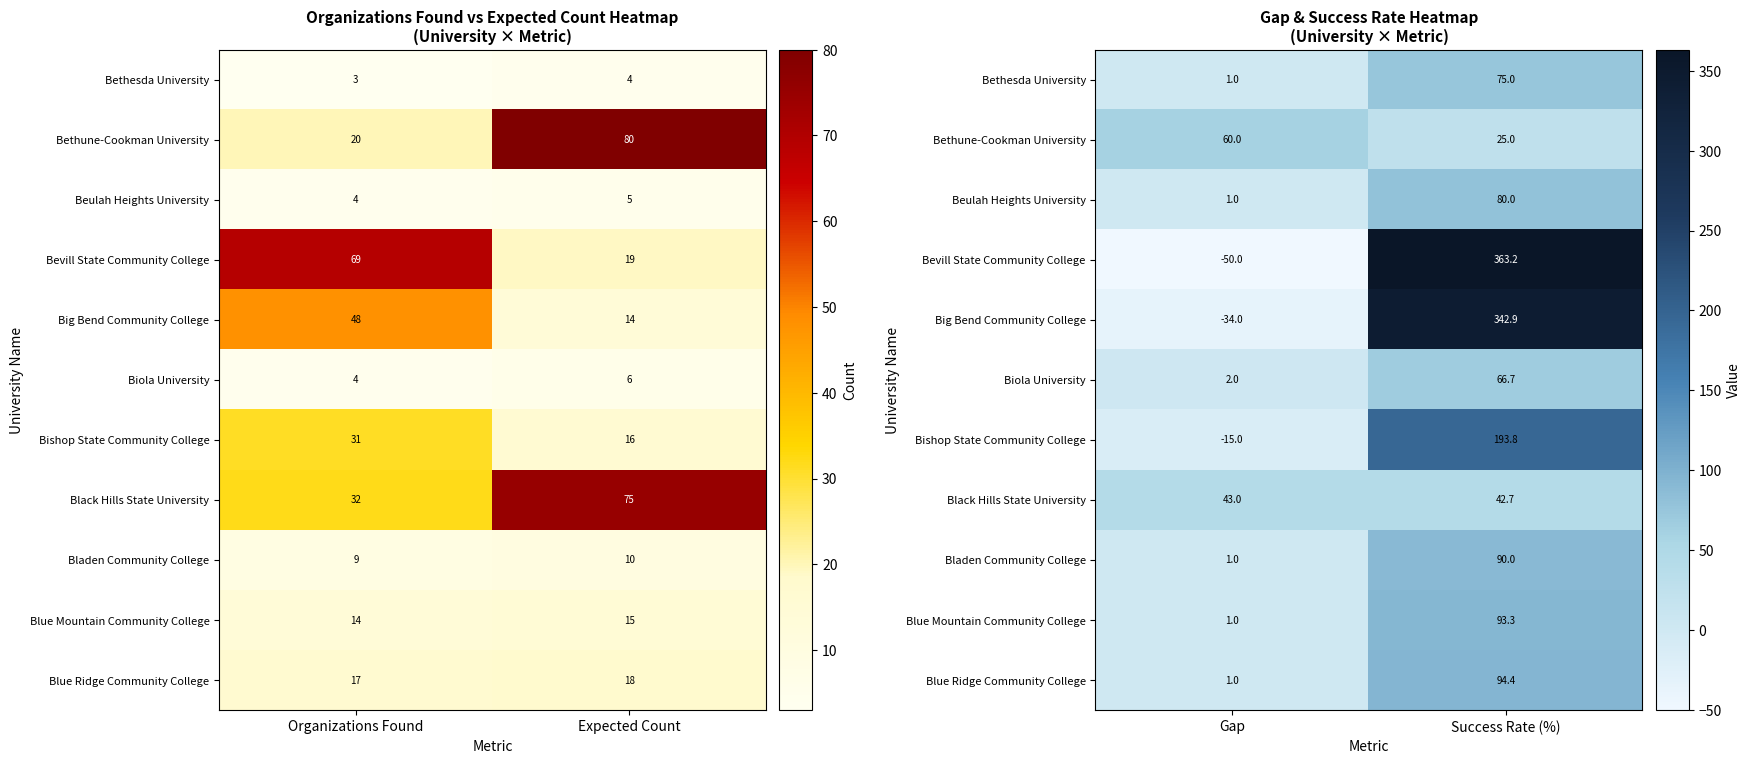

True or false: Bethune-Cookman University has a value of 9.4 at Success Rate (%).

False